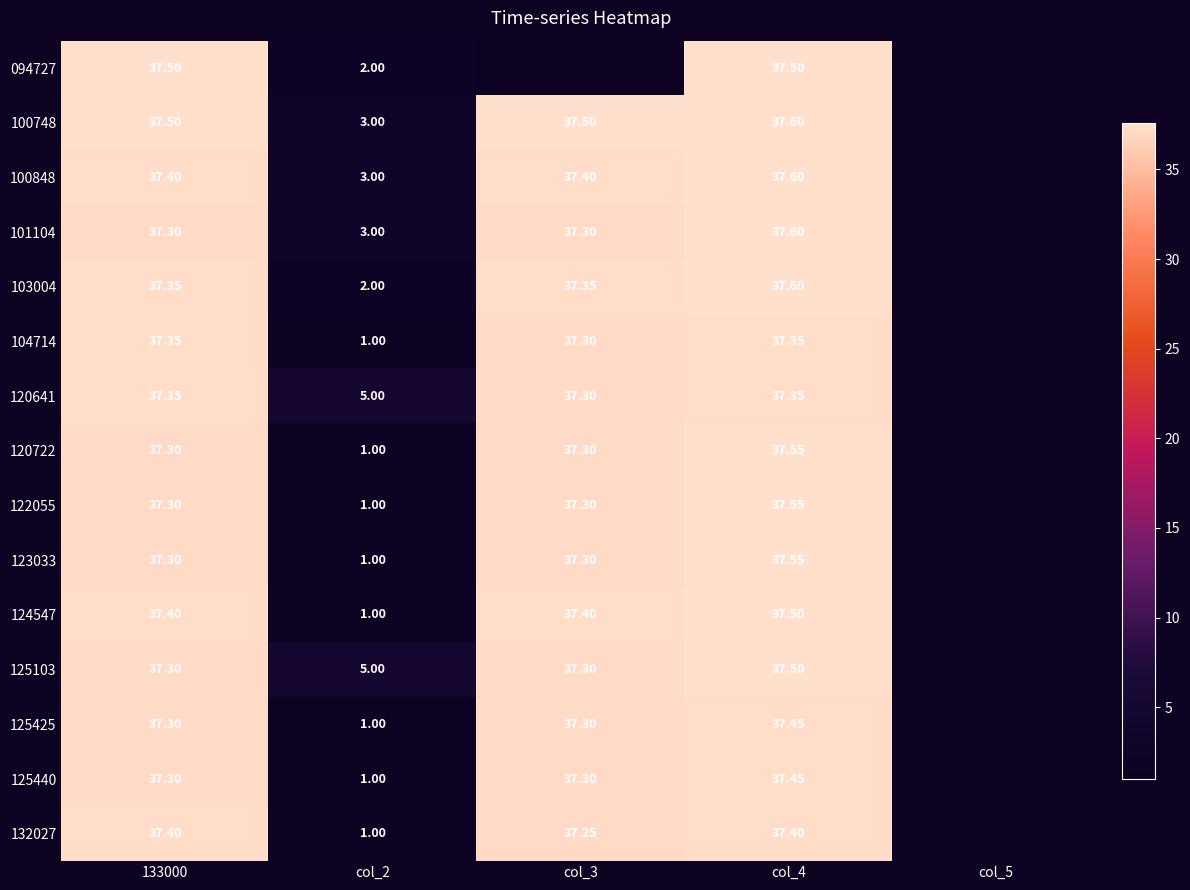

Is the value of 125425 at col_4 greater than the value of 132027 at 133000?

Yes